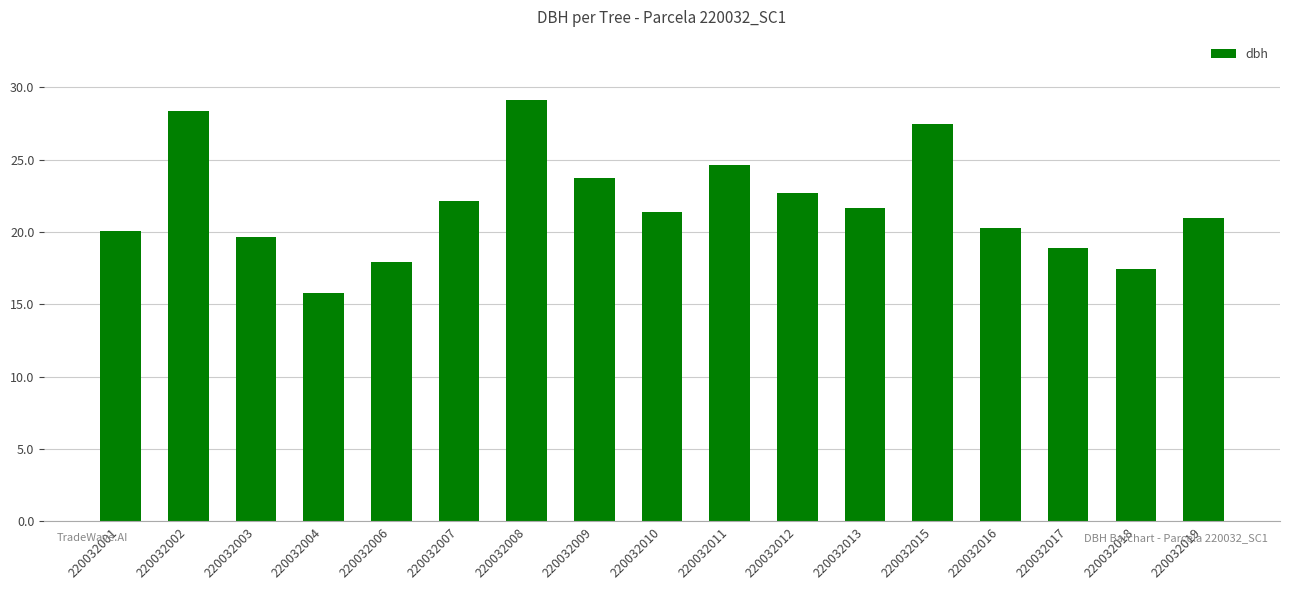

Are the bars horizontal?

No